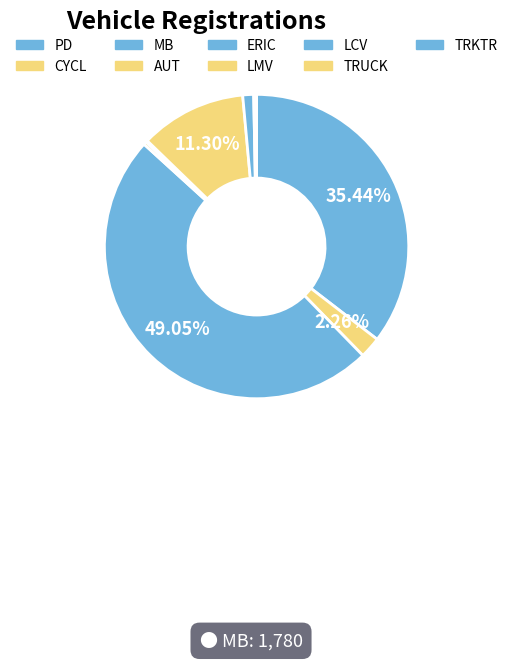

What percentage is the LMV slice, to the nearest percent?

11%